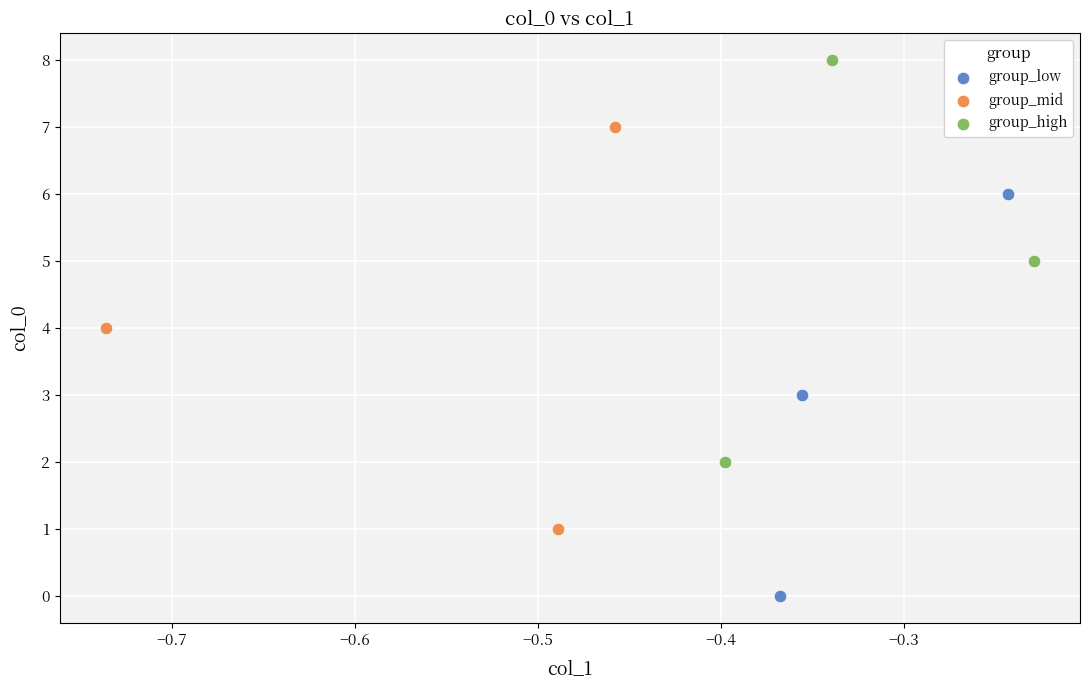

Which series reaches the maximum Y coordinate?

group_high